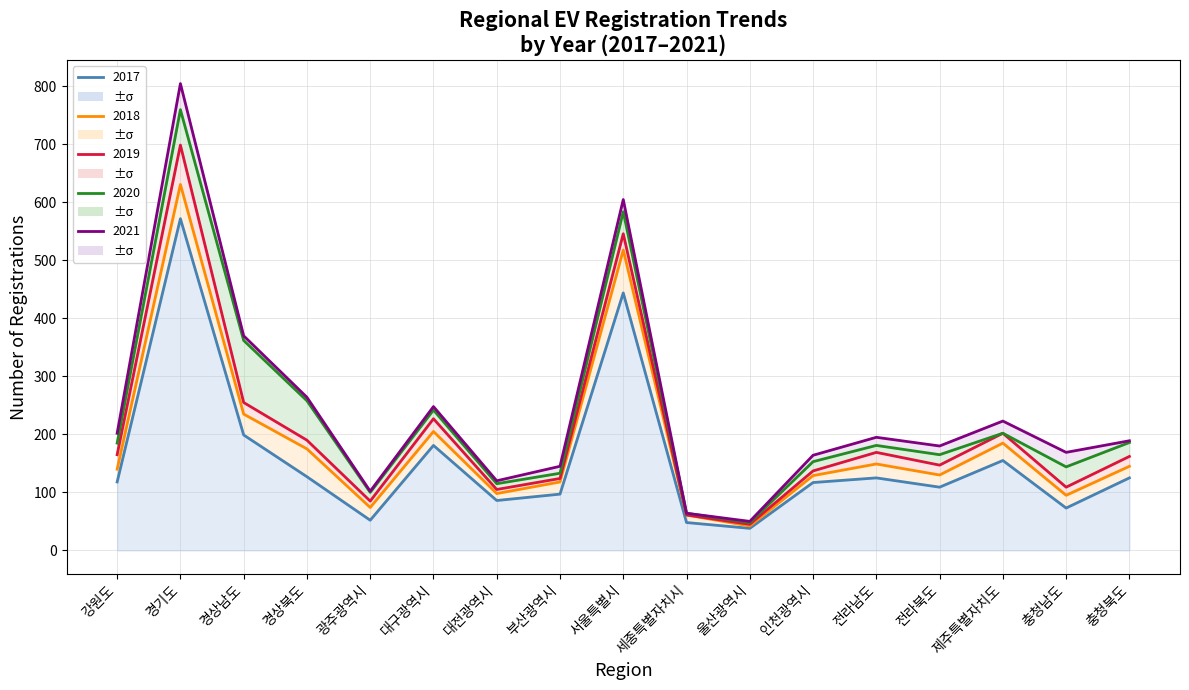

Which series changed the most between 전라북도 and 충청북도?

2020